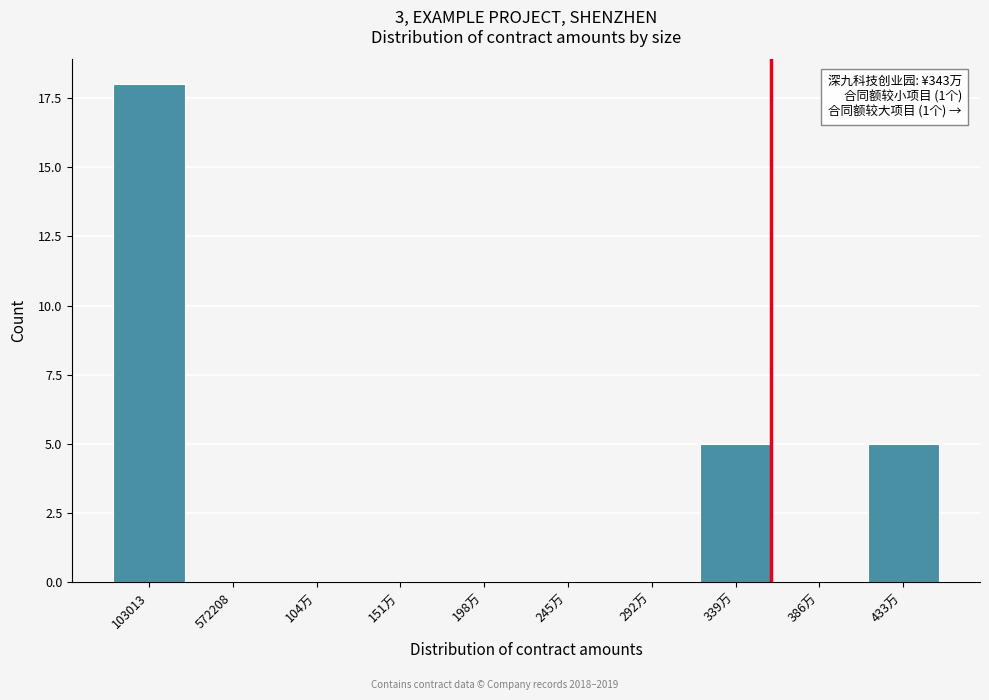

Reading left to right, list all the values displayed in this chart.

103013=18	572208=0	104万=0	151万=0	198万=0	245万=0	292万=0	339万=5	386万=0	433万=5